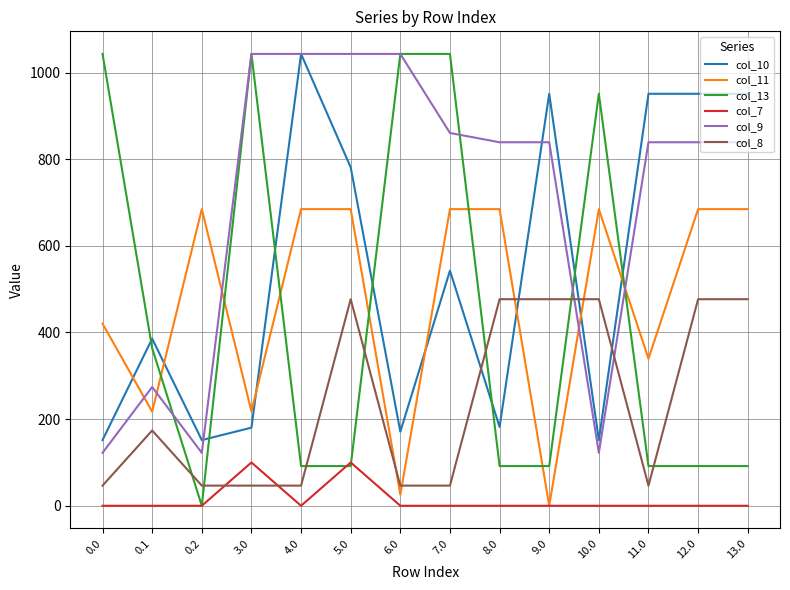

At which category does col_9 reach its first local peak?

0.1